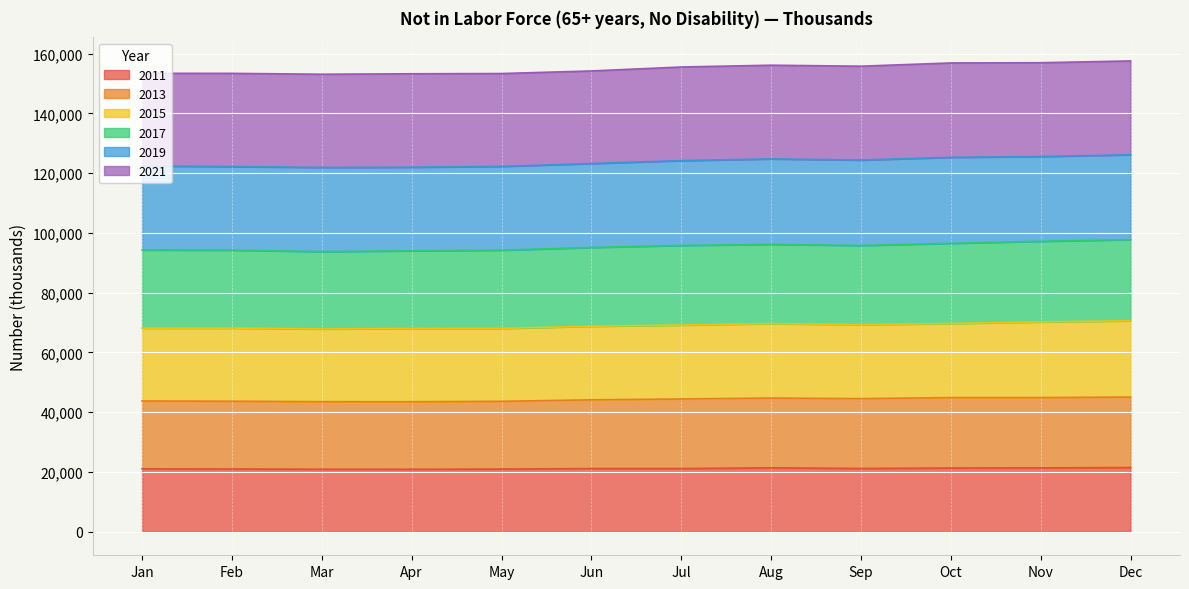

Between Jan and Dec, which series saw the biggest shift?

2017